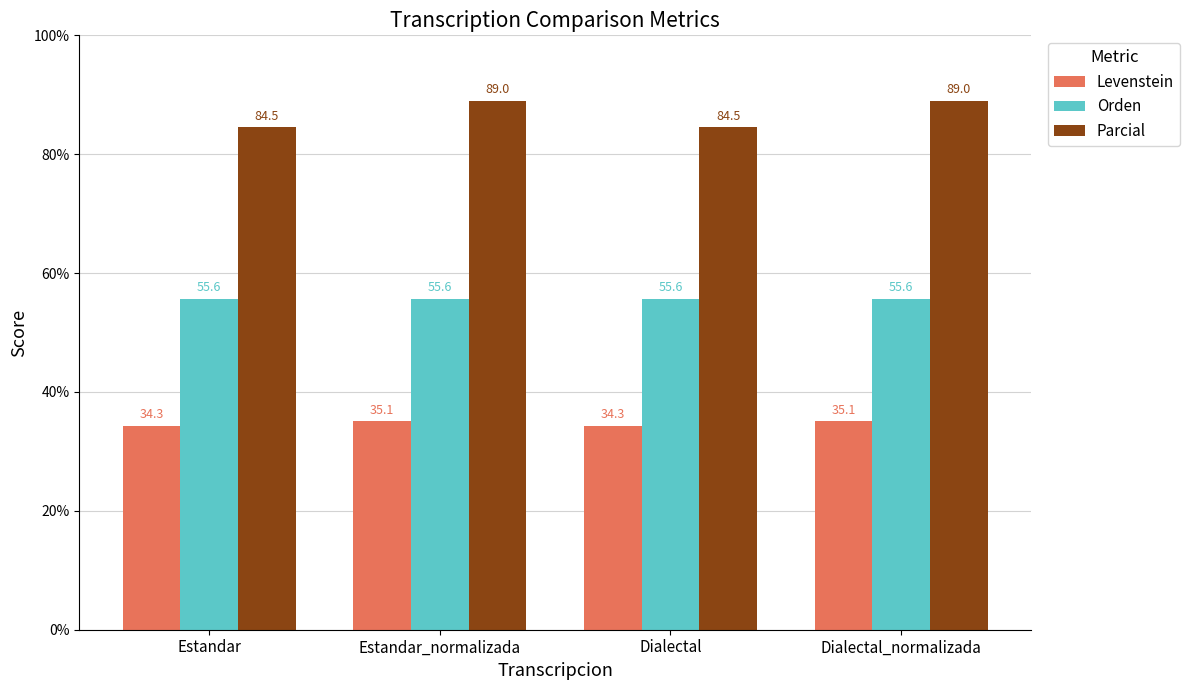

What is the label of the 3rd bar from the left?

Dialectal